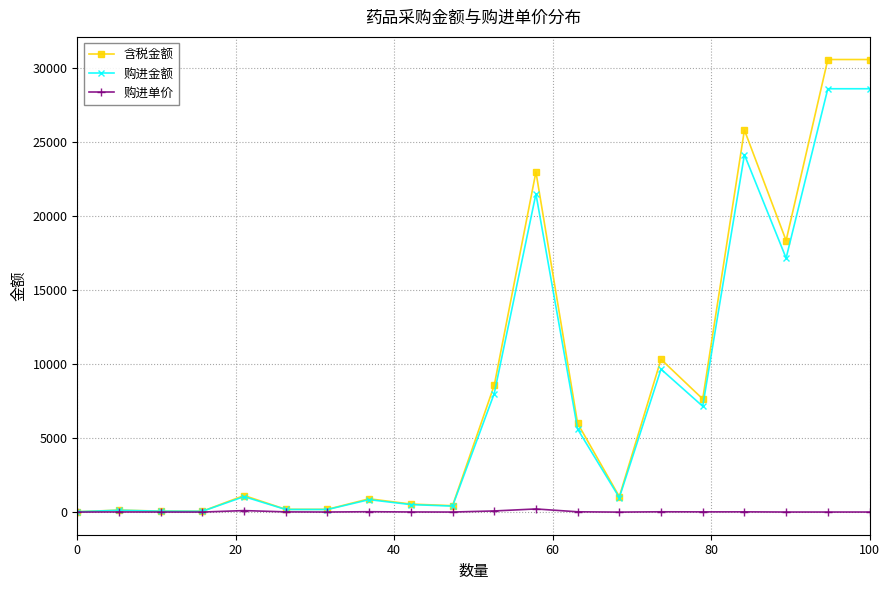

Which series has the largest range (max minus min)?

含税金额